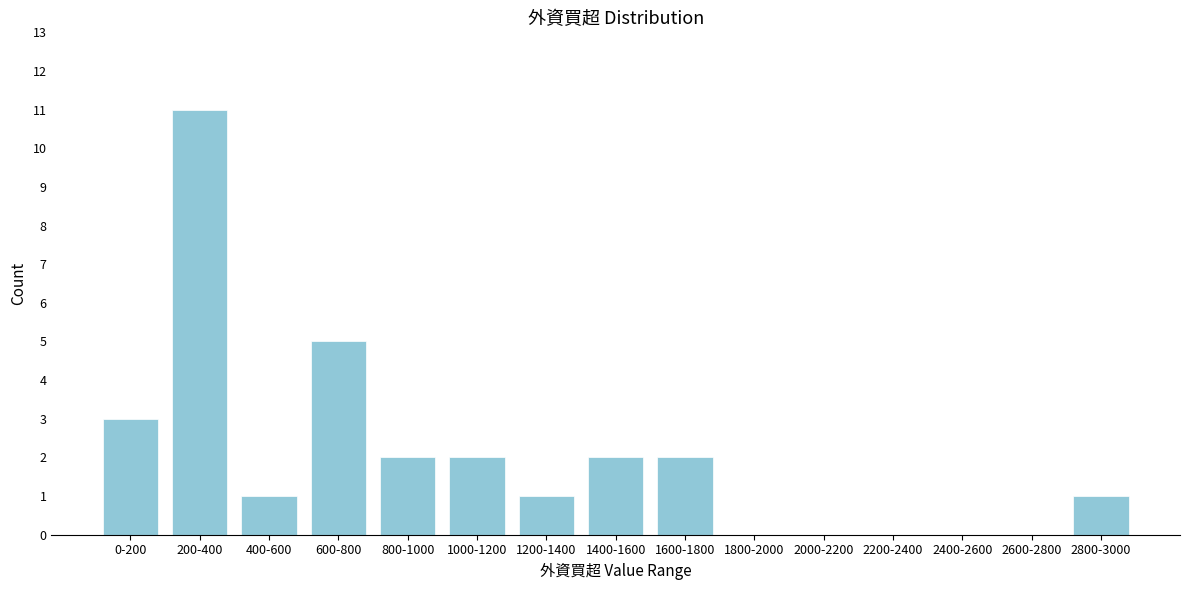

Reading left to right, extract all data points from this chart.

0-200=3	200-400=11	400-600=1	600-800=5	800-1000=2	1000-1200=2	1200-1400=1	1400-1600=2	1600-1800=2	1800-2000=0	2000-2200=0	2200-2400=0	2400-2600=0	2600-2800=0	2800-3000=1